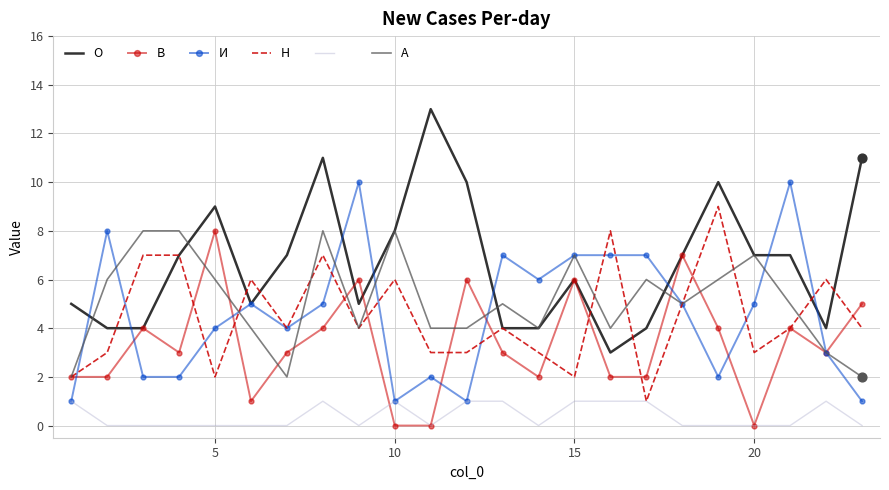

What is the greatest value displayed?

13